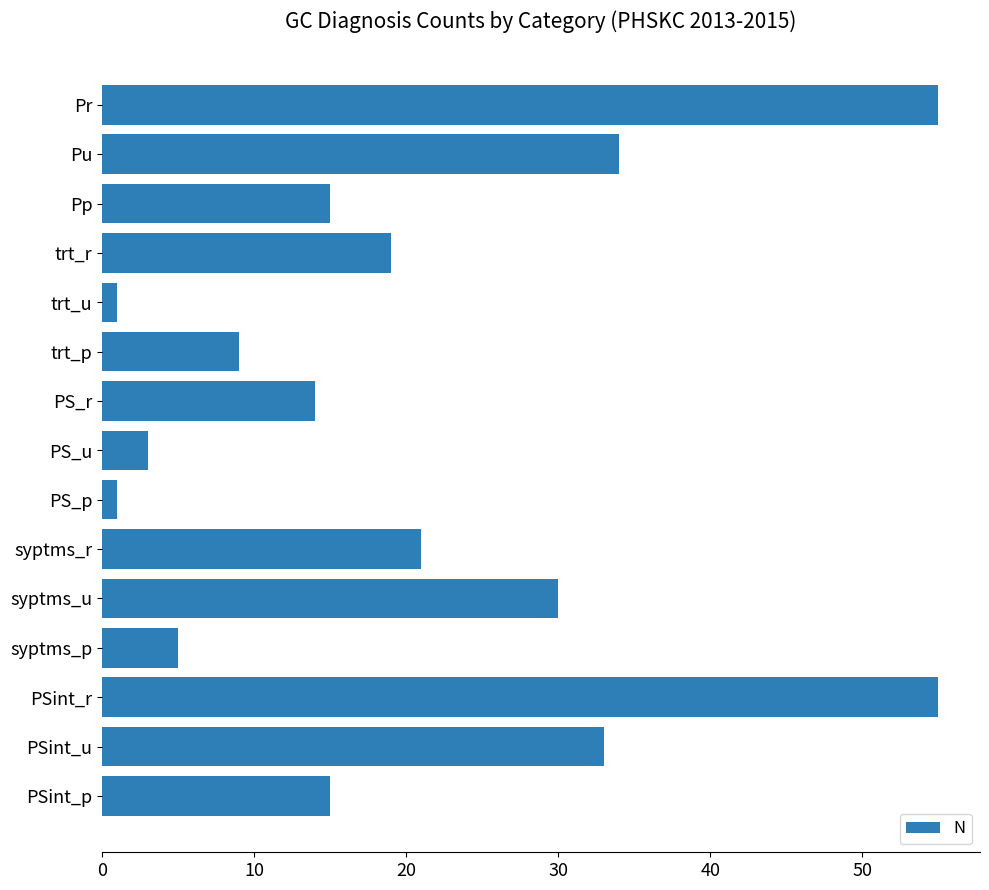

Between syptms_r and trt_p, which is larger?

syptms_r